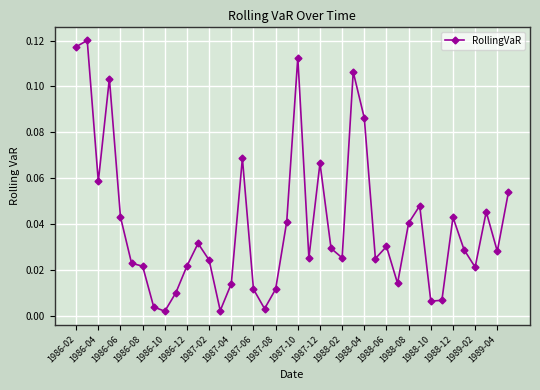

True or false: the data has more than 1 interior local peaks.

True